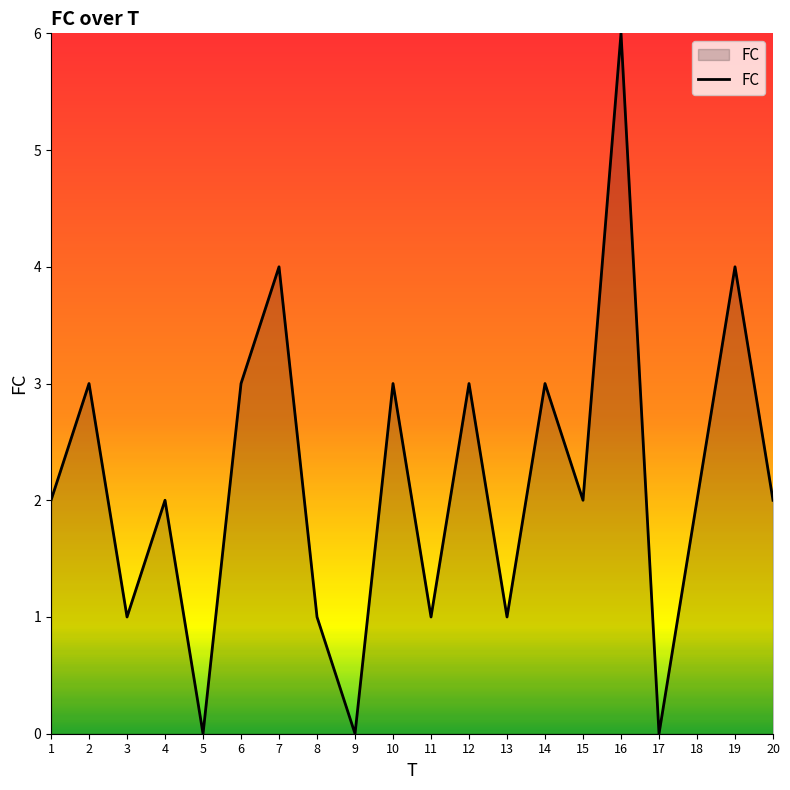

Reading left to right, what are all the values shown in this chart?

1=2	2=3	3=1	4=2	5=0	6=3	7=4	8=1	9=0	10=3	11=1	12=3	13=1	14=3	15=2	16=6	17=0	18=2	19=4	20=2